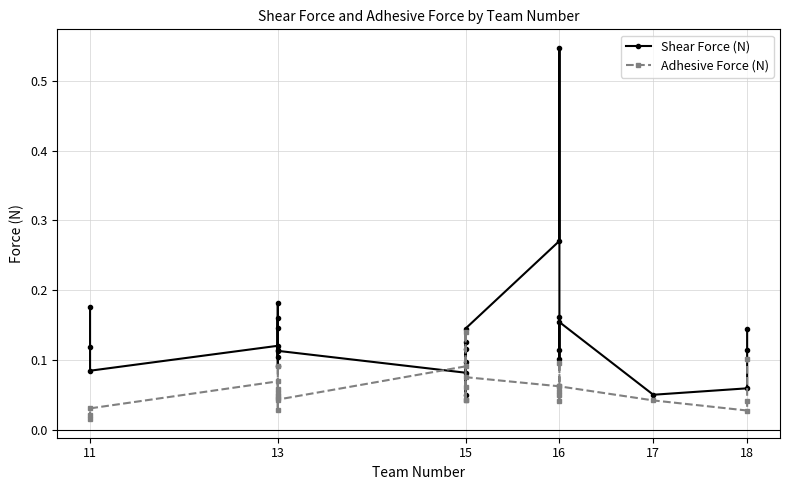

What are all the series names shown in the legend?

Shear Force (N), Adhesive Force (N)